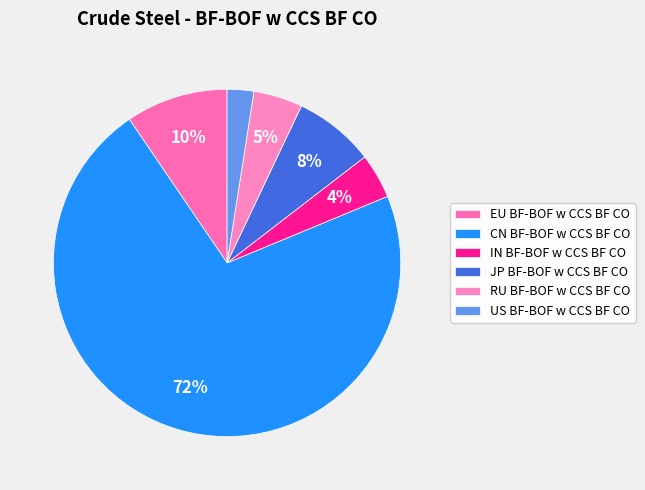

Which slice is the largest?

CN BF-BOF w CCS BF CO